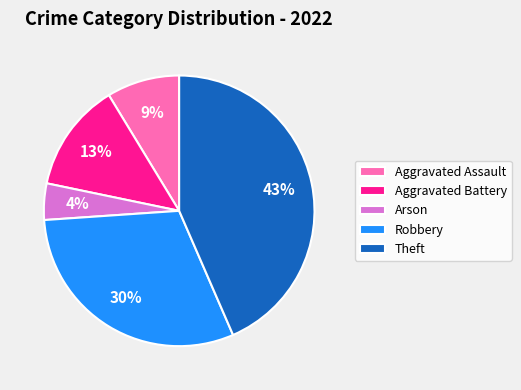

To the nearest percent, what portion does Robbery represent?

30%